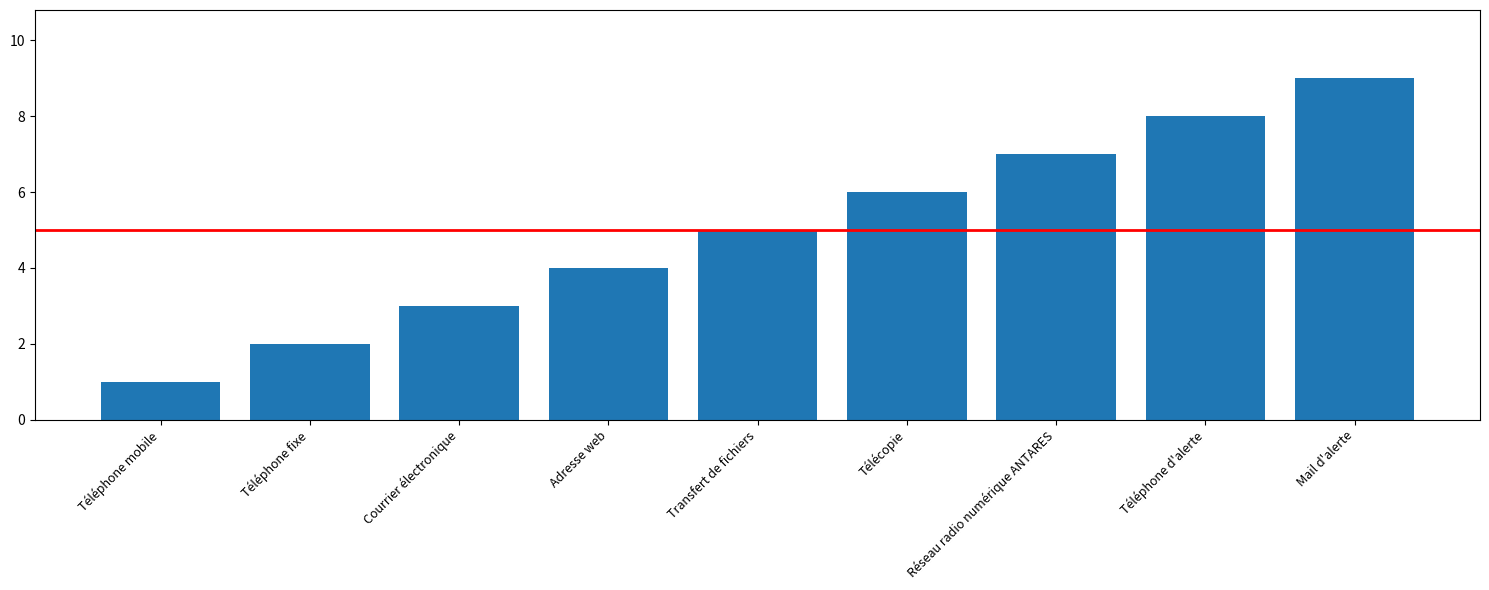

What is the approximate value at Téléphone fixe?

2